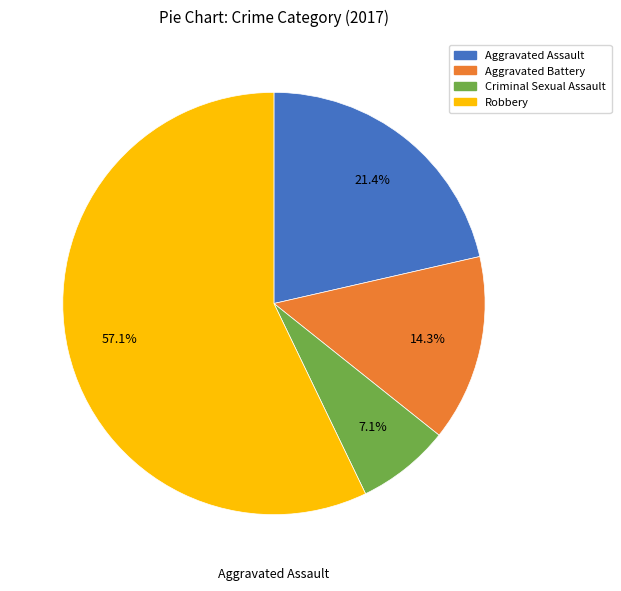

Is there a majority slice in this chart?

Yes